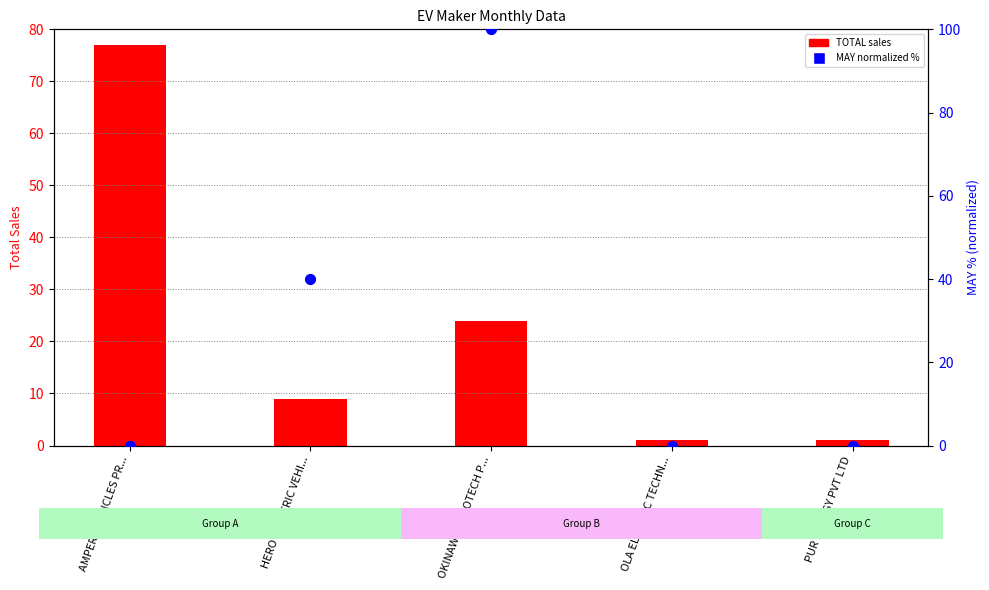

Which series reaches the minimum Y coordinate?

MAY (normalized %)